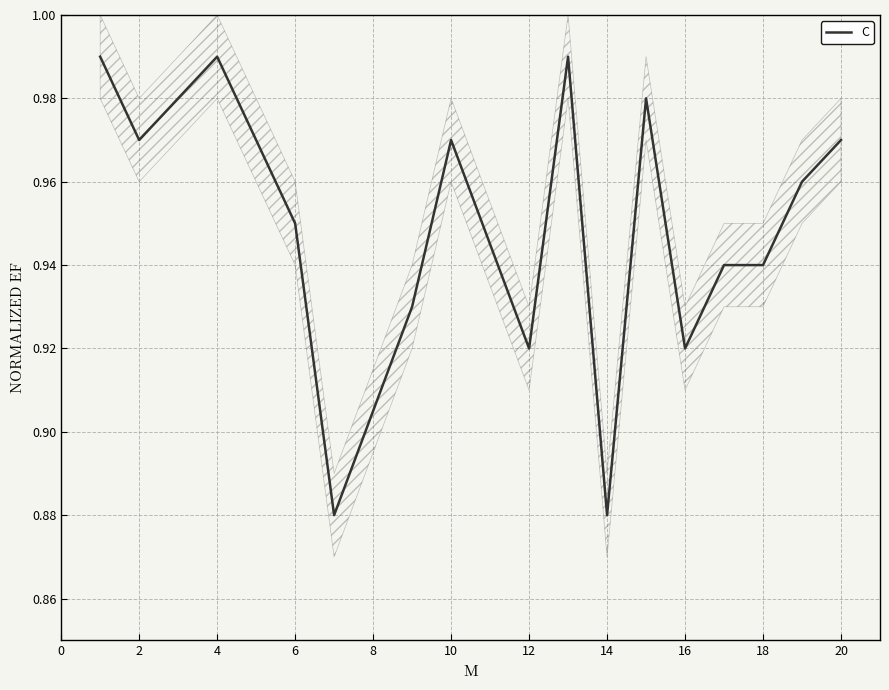

What is the difference between the maximum and minimum values?

0.1